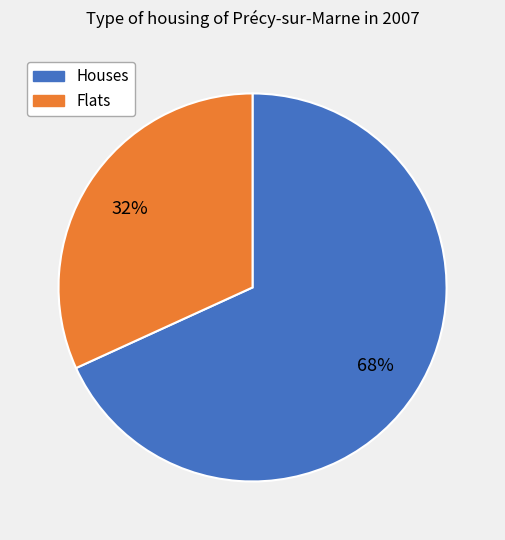

Is there any slice that represents more than half of the pie?

Yes